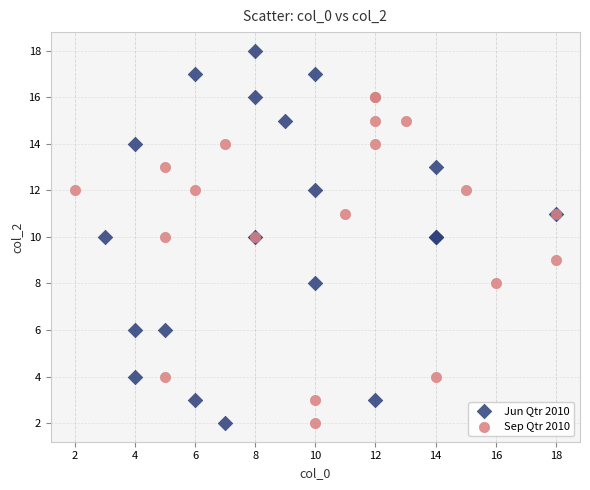

Which series has the largest Y range (max minus min)?

Jun Qtr 2010